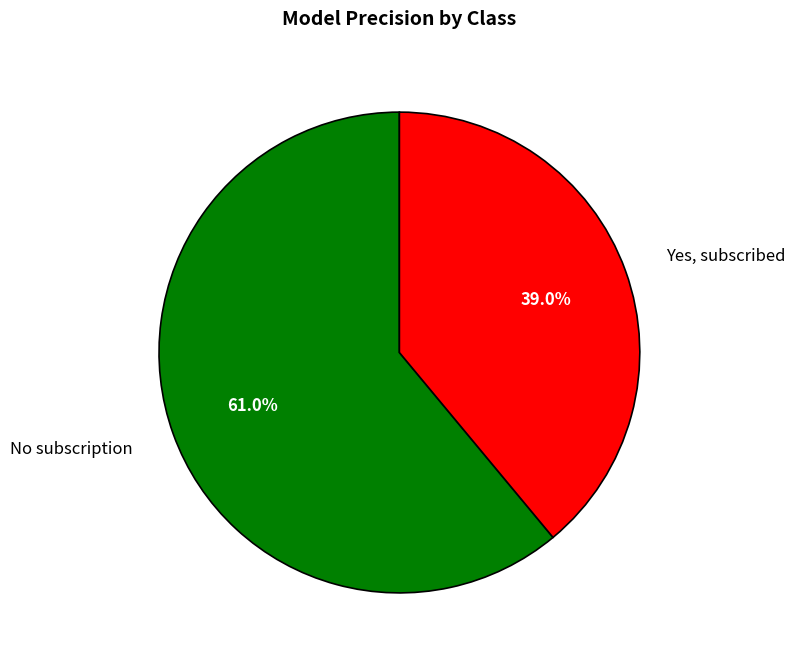

Which category has the biggest portion of the pie?

No subscription